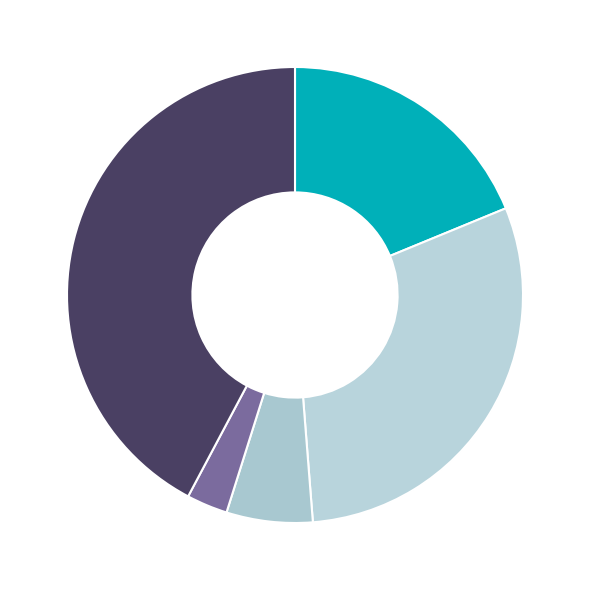

Count the number of slices in the pie.

5